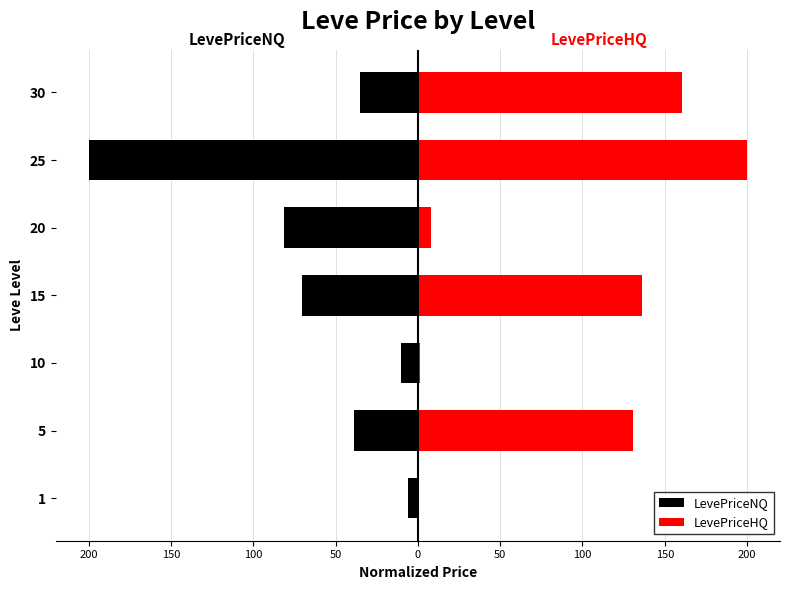

At how many categories does at least one series exceed 89?

4